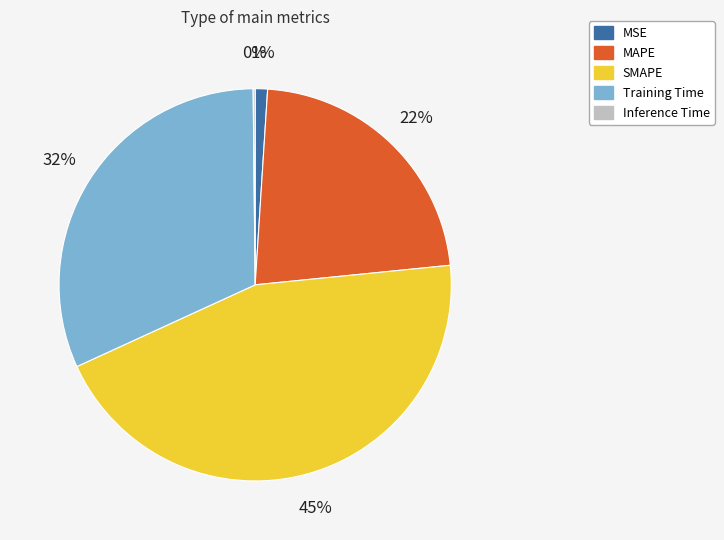

What percentage is the SMAPE slice, to the nearest percent?

45%